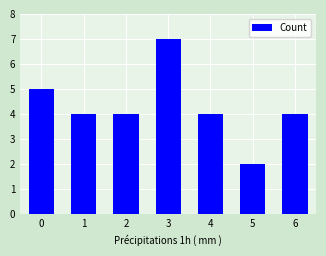

Reading left to right, transcribe all the data shown in this chart.

5	4	4	7	4	2	4